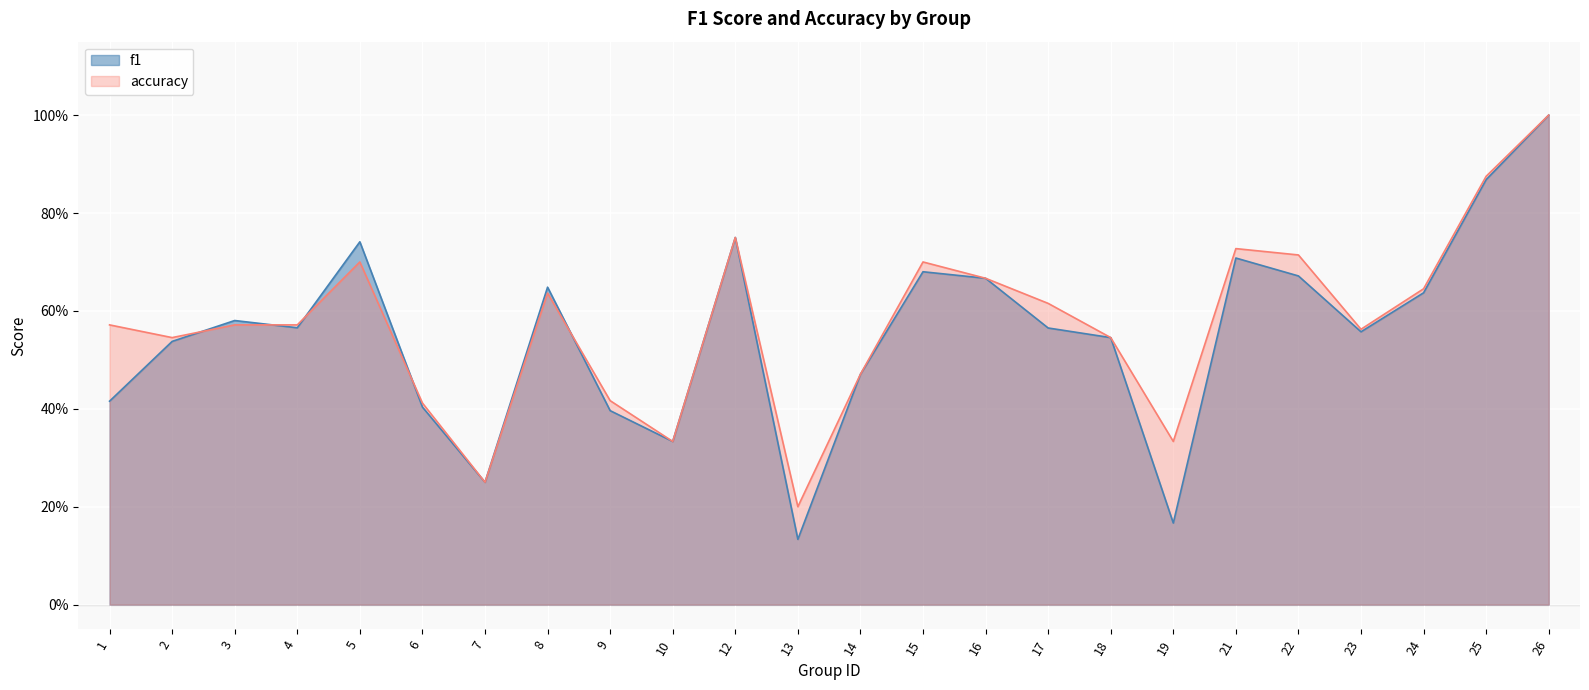

What is the difference between the second highest and second lowest values in the accuracy series?

0.6